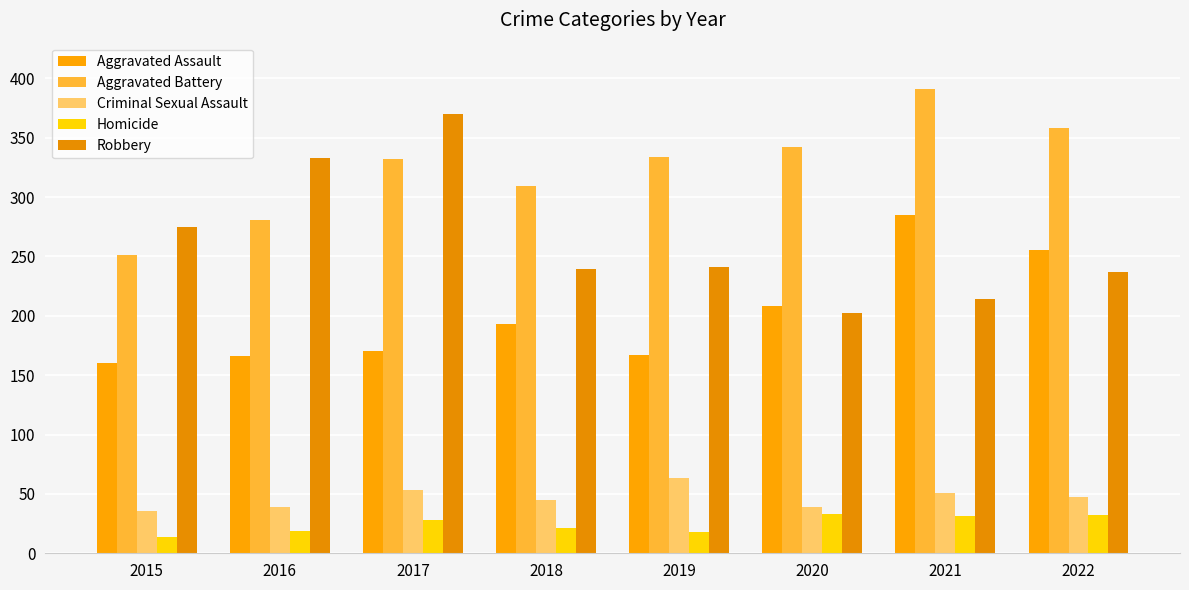

Which series has the largest range (max minus min)?

Robbery